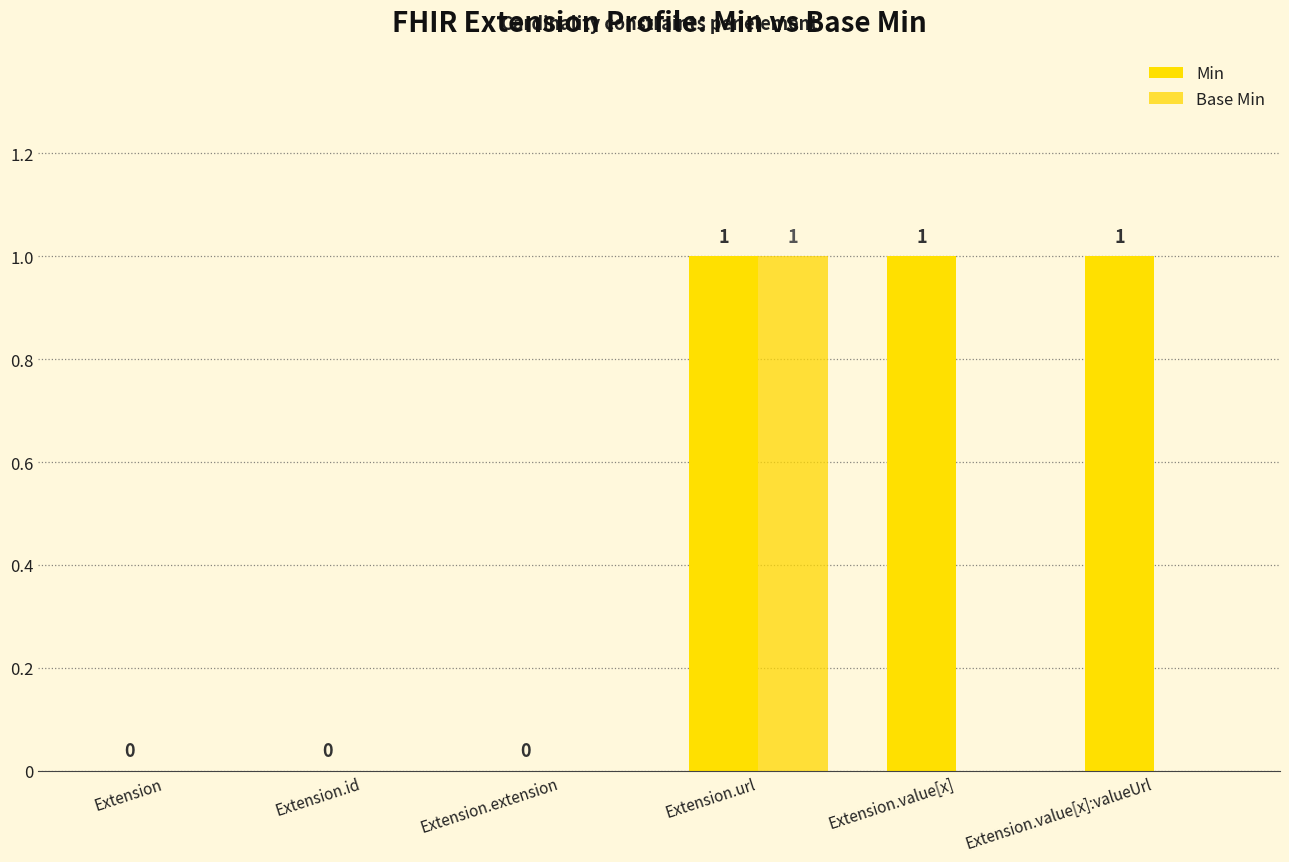

How many categories are shown in the chart?

6